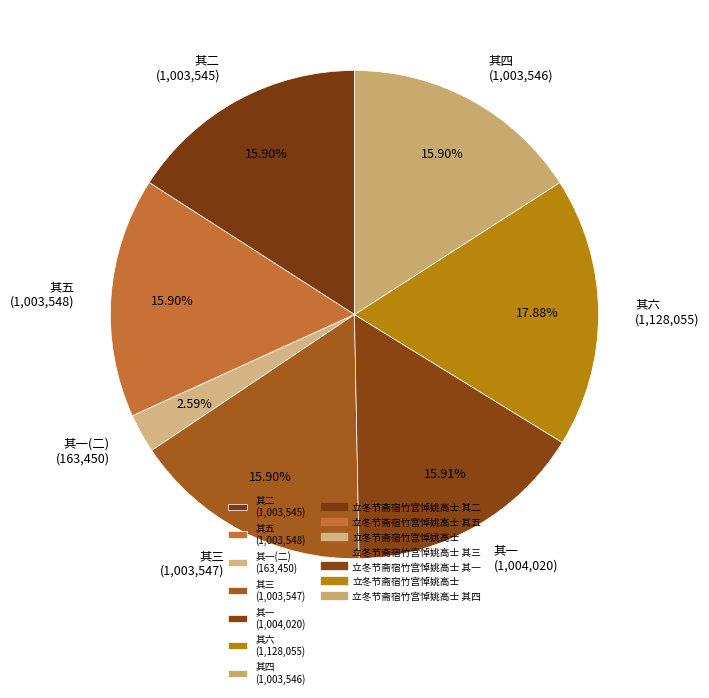

How many slices are in this pie chart?

7